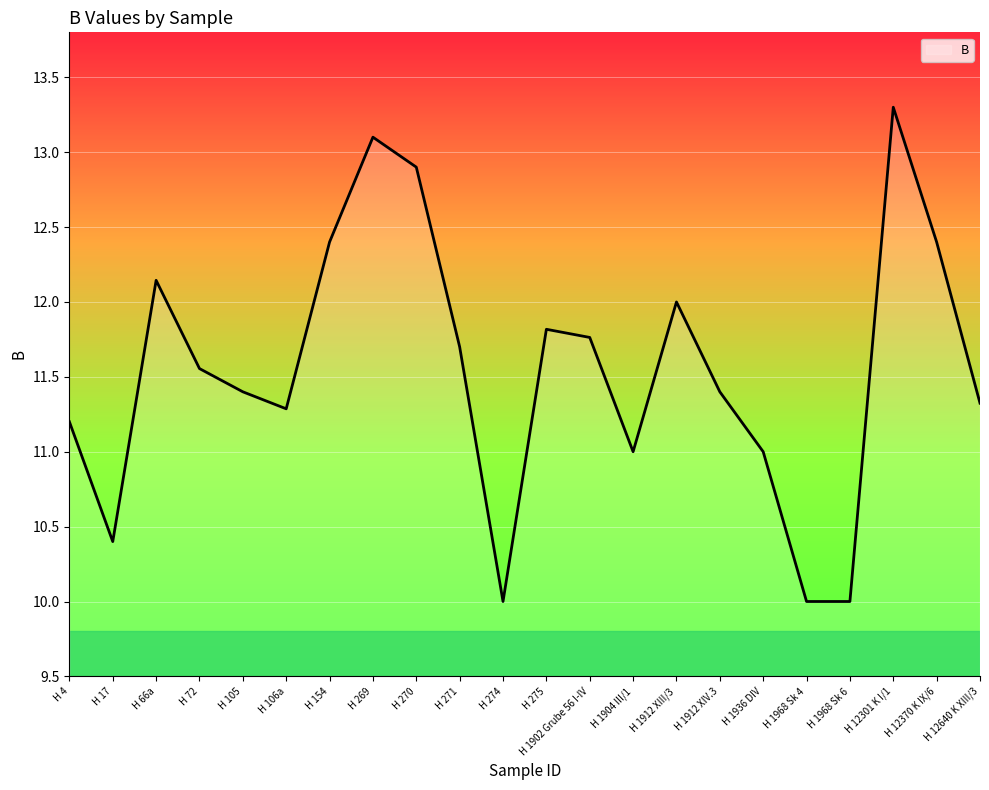

Does the chart display data point markers on the line(s)?

No